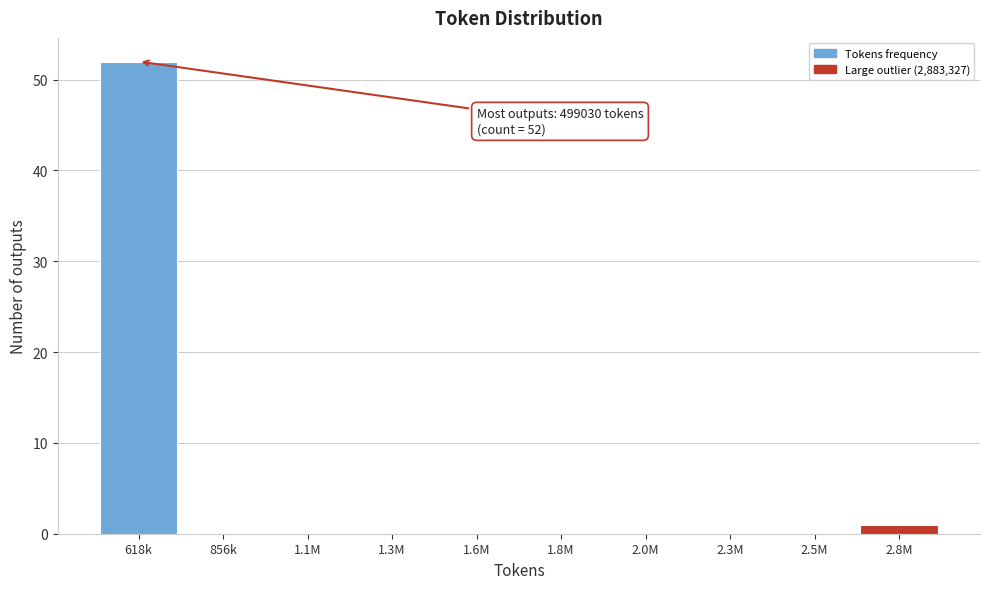

Reading left to right, transcribe all the data shown in this chart.

618k=52	856k=0	1.1M=0	1.3M=0	1.6M=0	1.8M=0	2.0M=0	2.3M=0	2.5M=0	2.8M=1